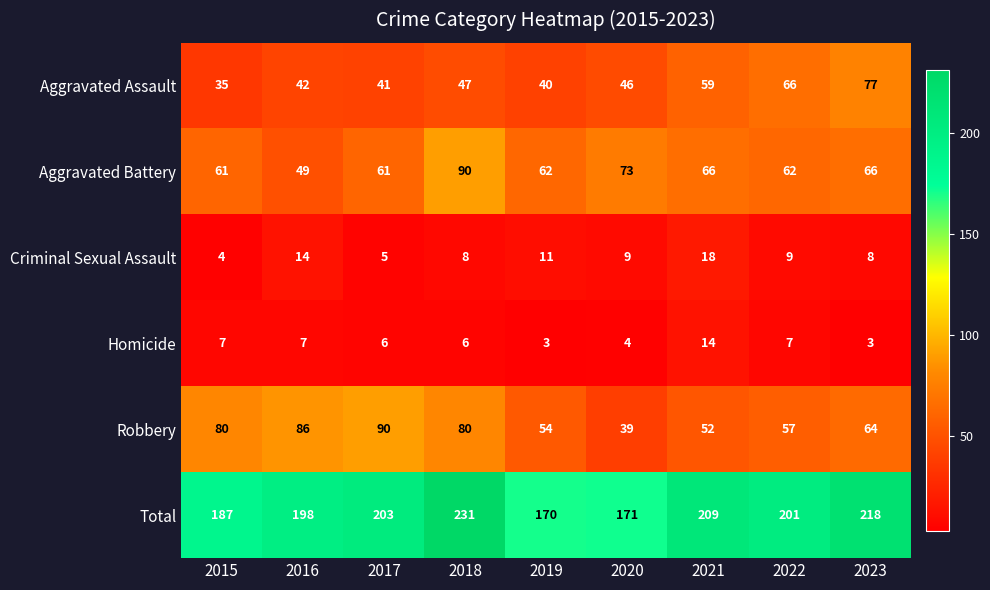

What is the difference between the Total values at 2023 and 2015?

31